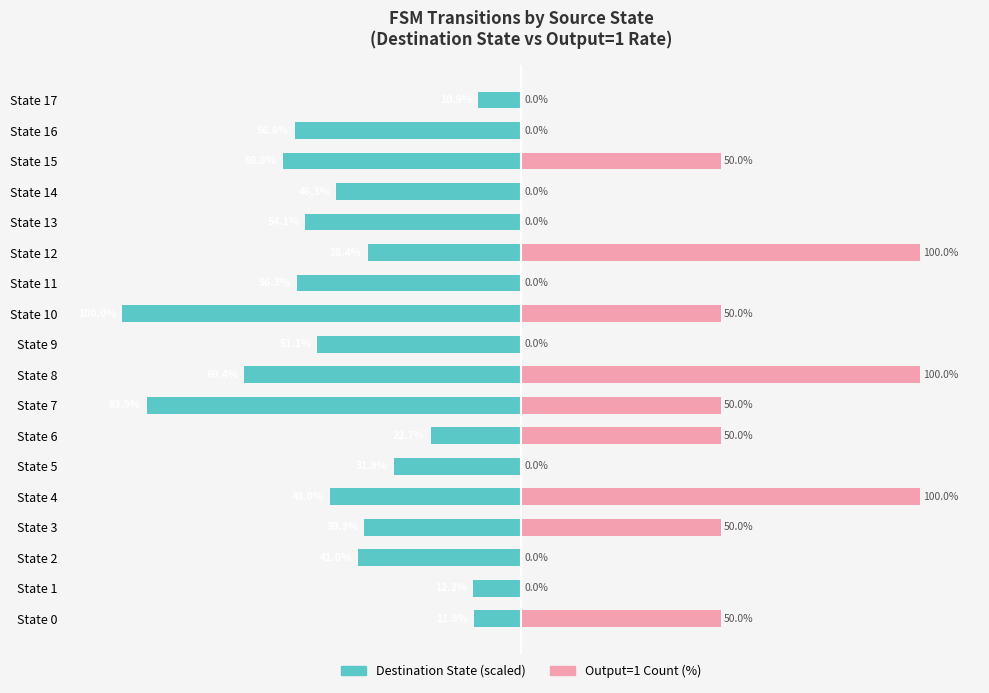

The Destination State (scaled) series shows -46.3 at State 14. True or false?

True